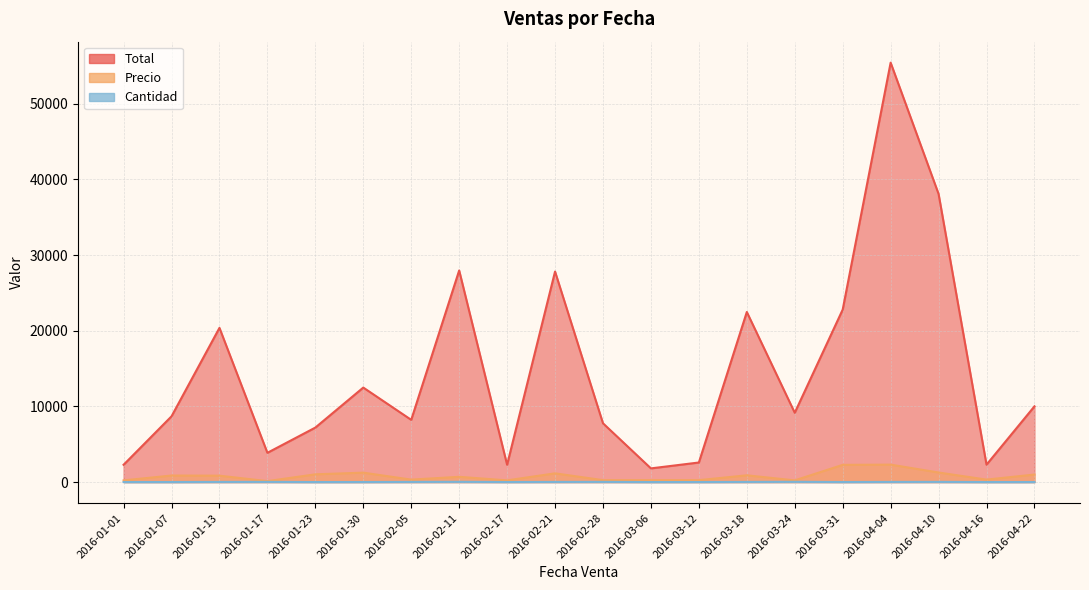

What value does the Cantidad series have at 2016-01-17, to the nearest 5?

30